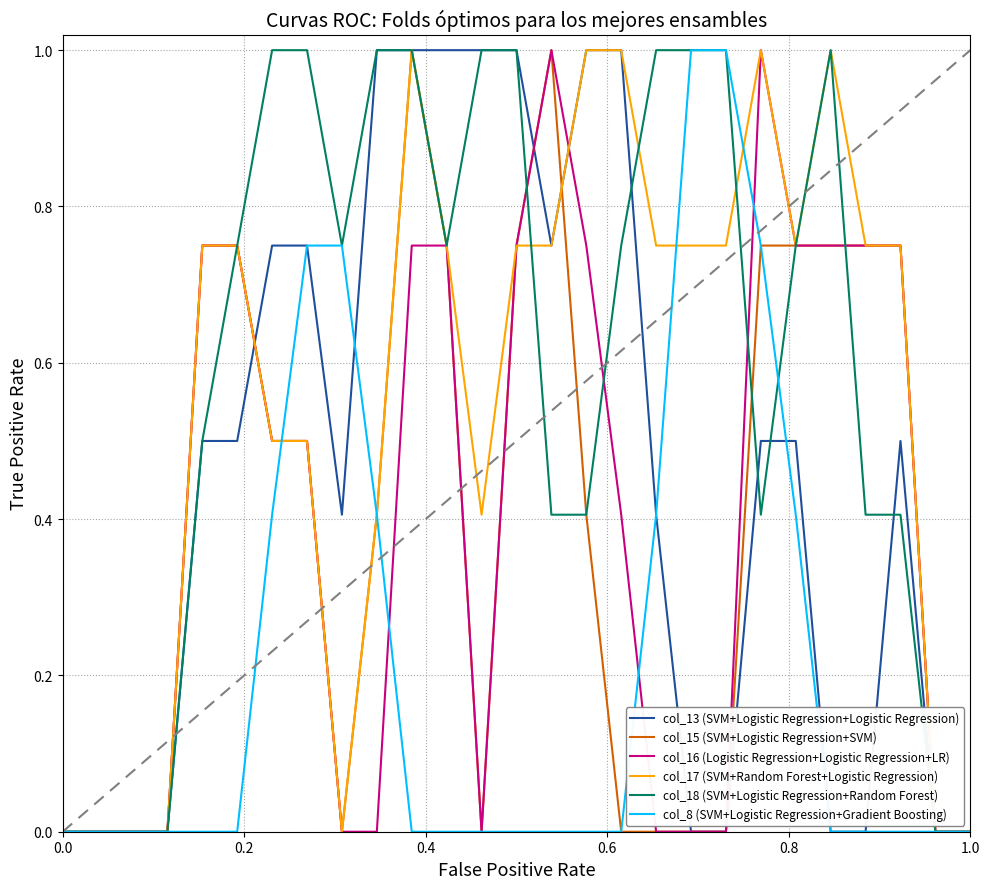

True or false: col_17 (SVM+Random Forest+Logistic Regression) and col_15 (SVM+Logistic Regression+SVM) intersect in this chart.

True